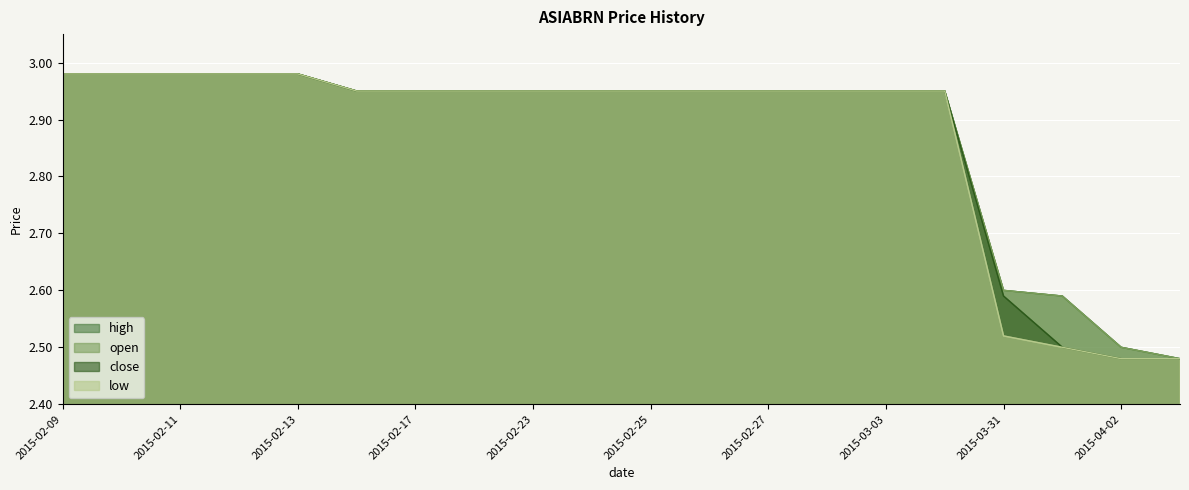

True or false: close has more than 2 points higher than both neighbors.

False